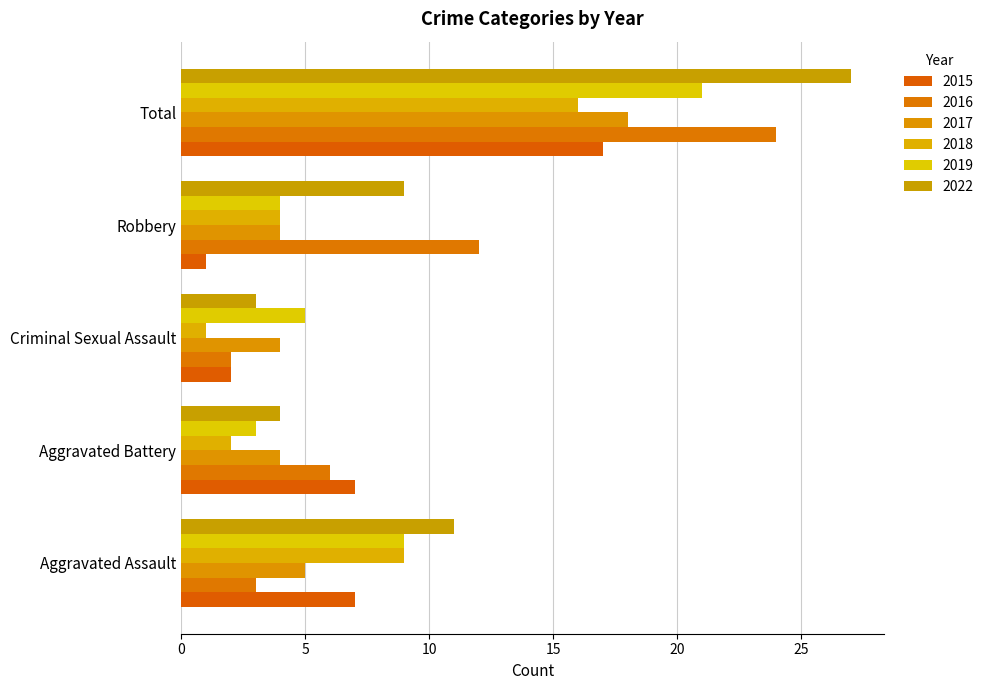

Reading right to left, what are all the values shown in this chart?

2015: Total=17	Robbery=1	Criminal Sexual Assault=2	Aggravated Battery=7	Aggravated Assault=7
2016: Total=24	Robbery=12	Criminal Sexual Assault=2	Aggravated Battery=6	Aggravated Assault=3
2017: Total=18	Robbery=4	Criminal Sexual Assault=4	Aggravated Battery=4	Aggravated Assault=5
2018: Total=16	Robbery=4	Criminal Sexual Assault=1	Aggravated Battery=2	Aggravated Assault=9
2019: Total=21	Robbery=4	Criminal Sexual Assault=5	Aggravated Battery=3	Aggravated Assault=9
2022: Total=27	Robbery=9	Criminal Sexual Assault=3	Aggravated Battery=4	Aggravated Assault=11